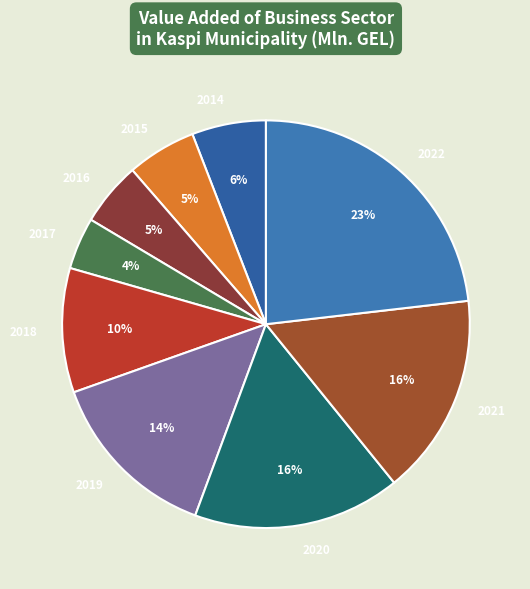

How many slices are in this pie chart?

9